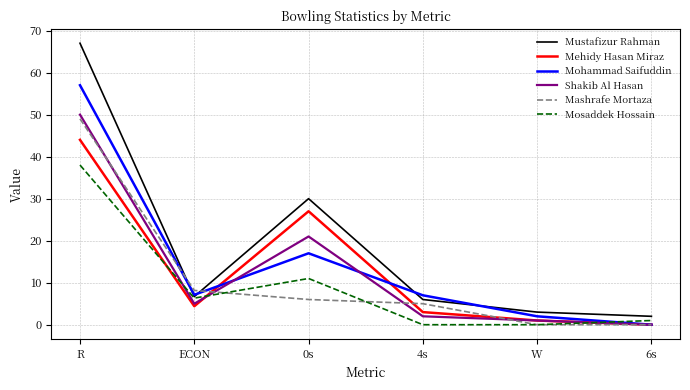

True or false: Mashrafe Mortaza has more than 2 points higher than both neighbors.

False